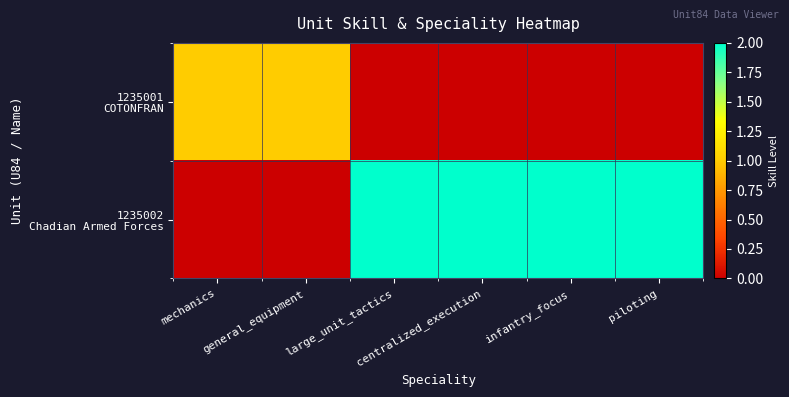

What is the maximum value shown in the chart?

2